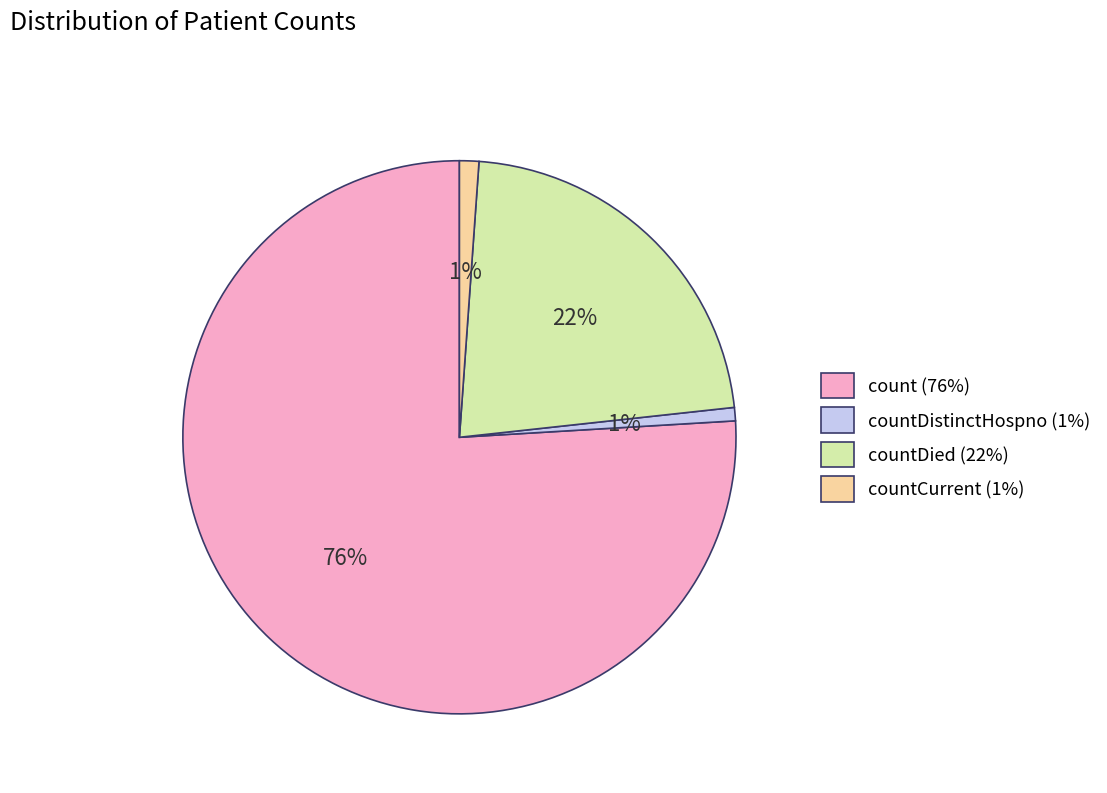

Is there a majority slice in this chart?

Yes